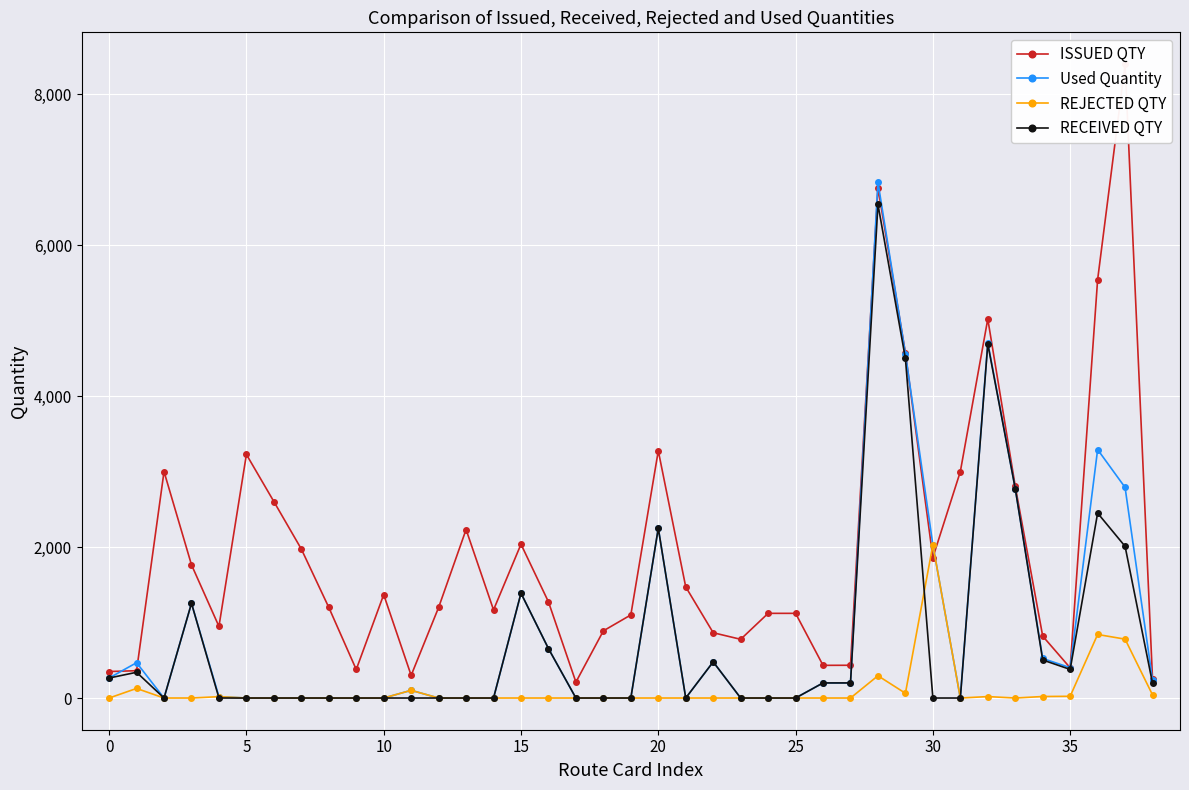

What is the label of the 33rd point from the left?

32